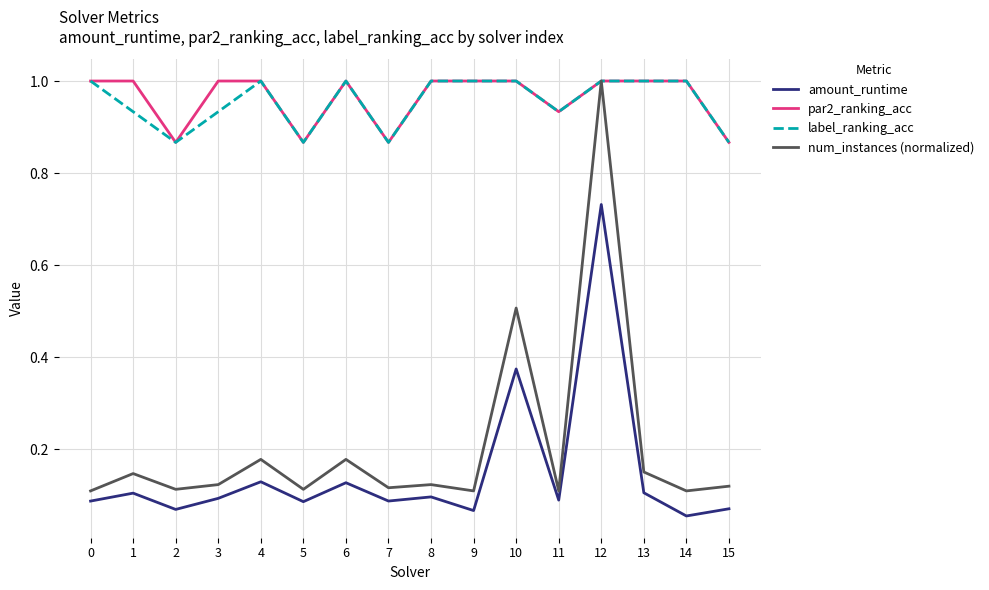

Where is the first local maximum for amount_runtime?

1